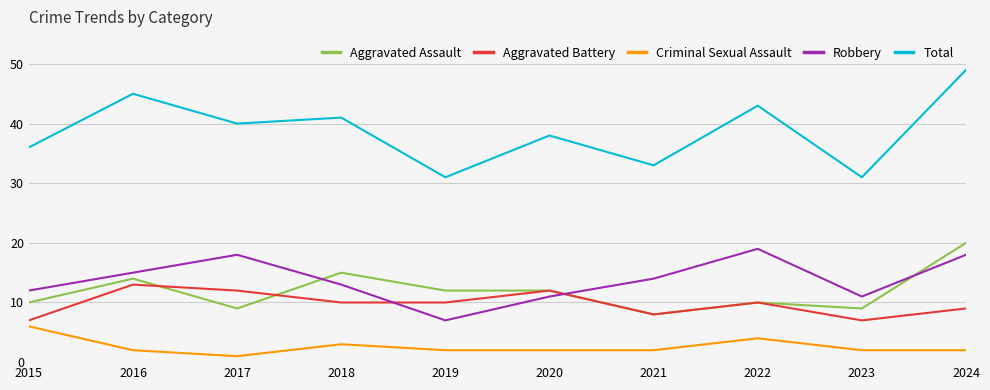

Is it true that Robbery equals 21 at 2015?

False